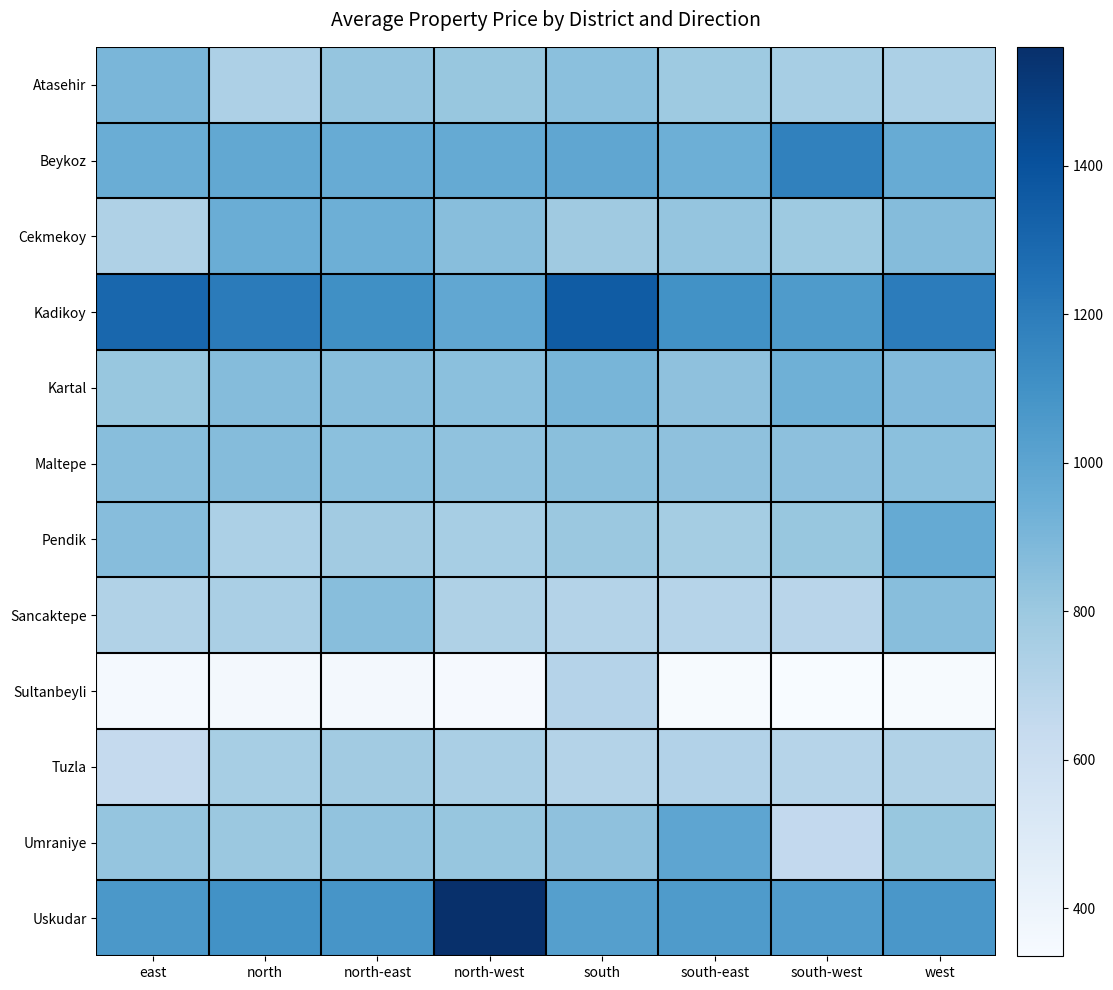

Which label corresponds to the smallest value in the chart?

south-west